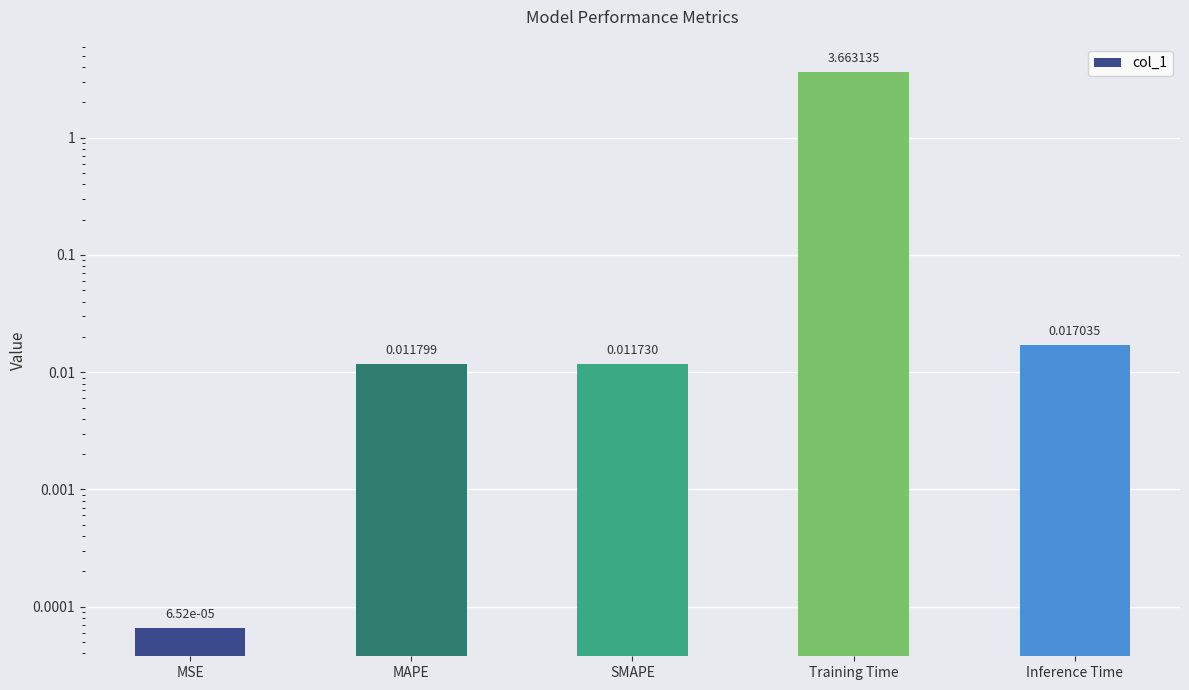

Rank the categories by value from highest to lowest.

Training Time, Inference Time, MAPE, SMAPE, MSE